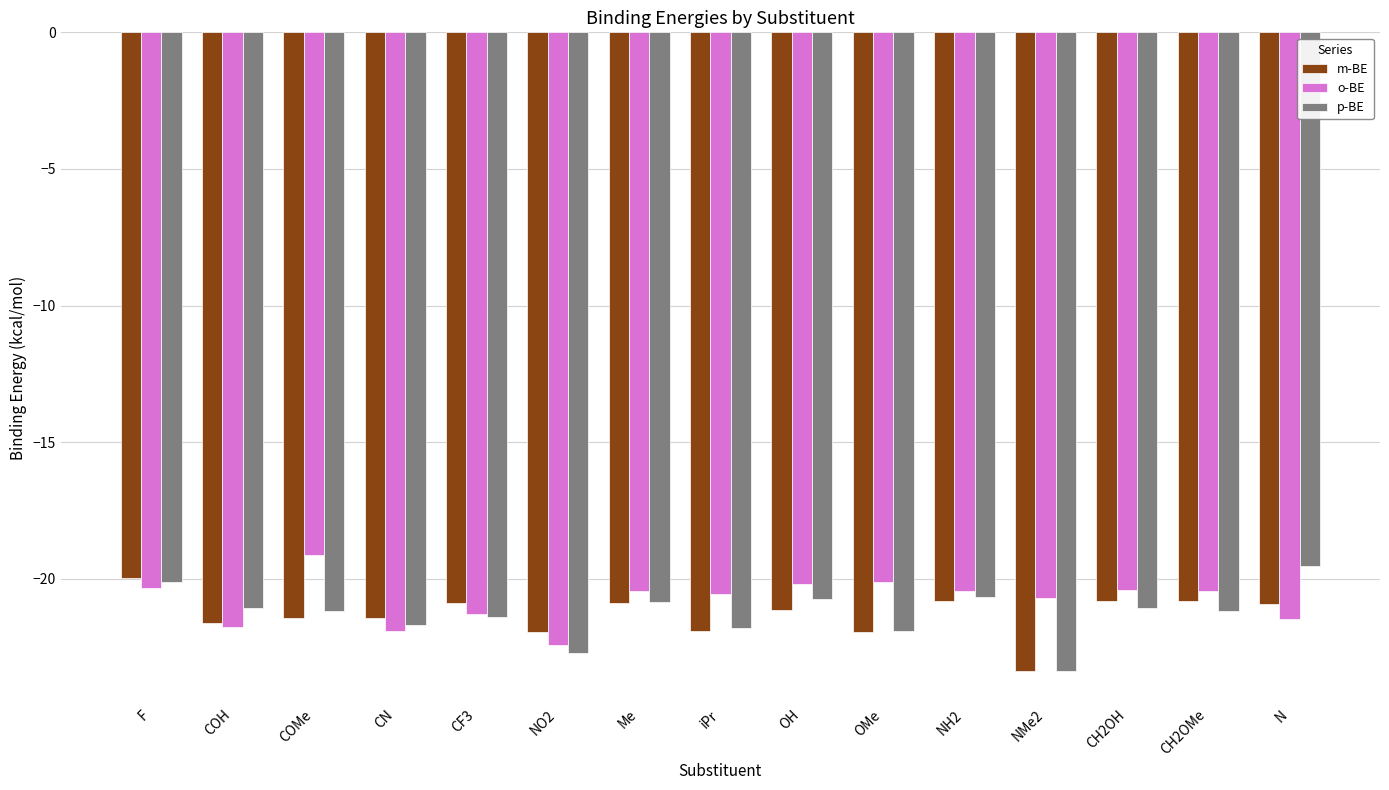

Which series has the widest spread of values?

p-BE